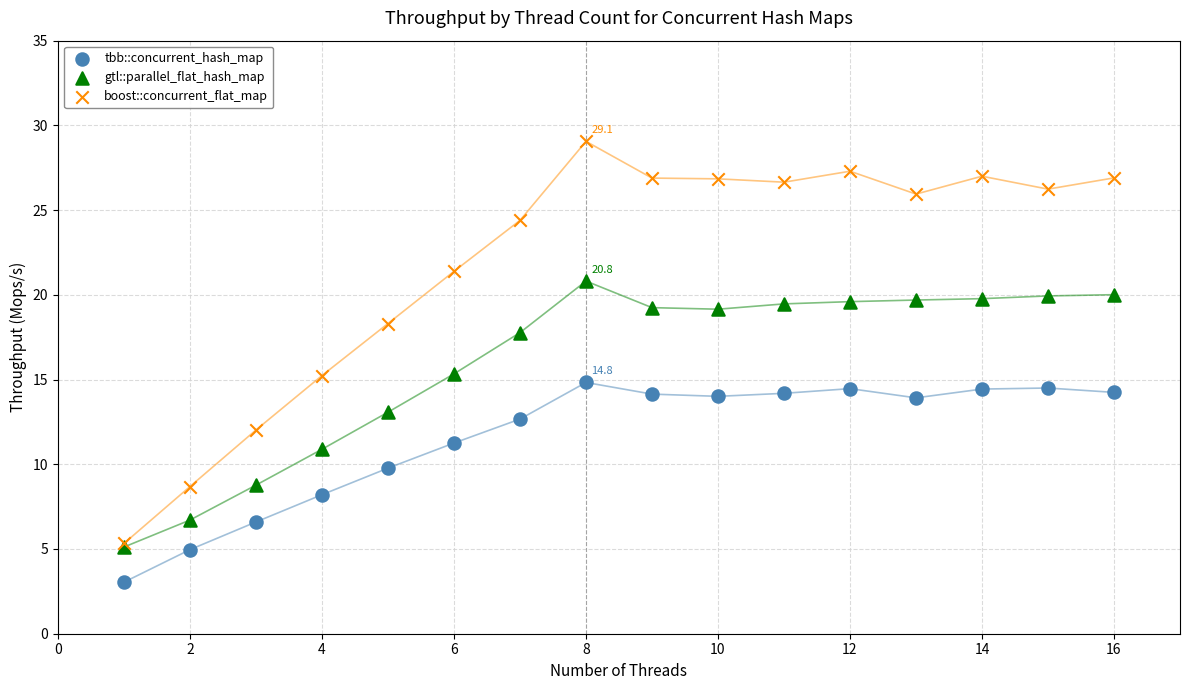

Which series has the widest spread of Y values?

boost::concurrent_flat_map